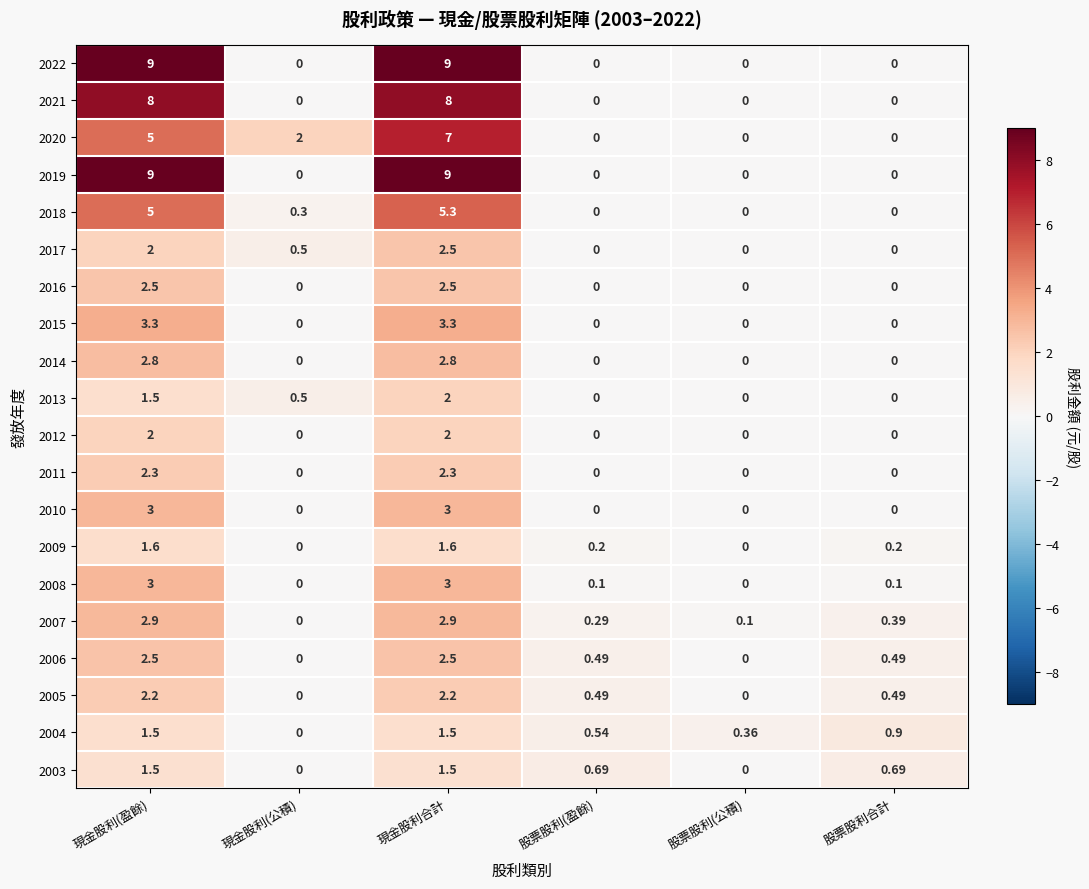

At which label is 2017 closest to 1?

現金股利(公積)